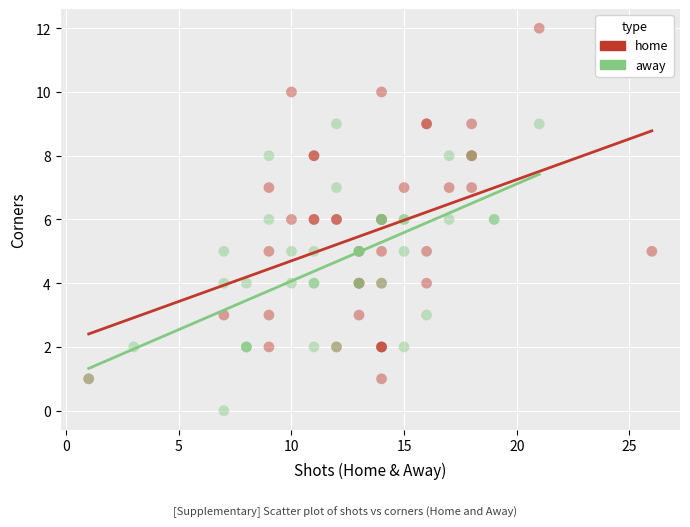

Which series reaches the minimum Y coordinate?

away